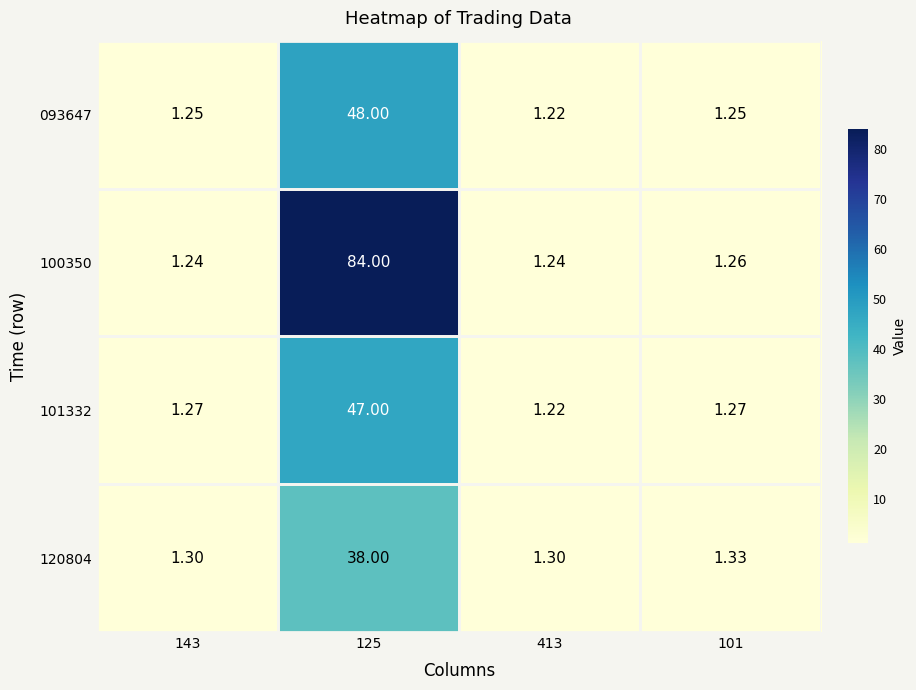

Which series has the largest range (max minus min)?

100350